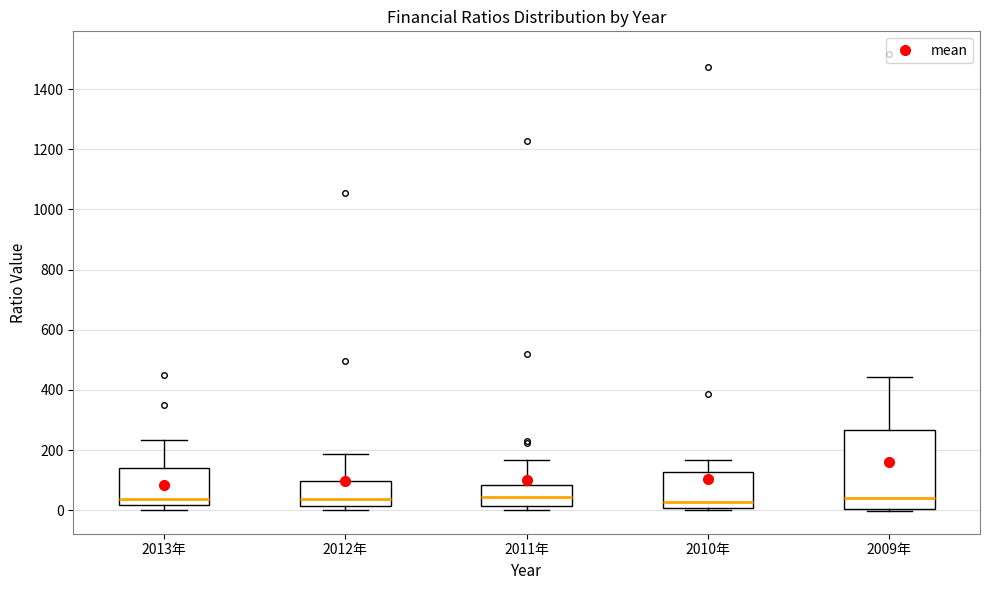

Comparing the boxes themselves (not the whiskers), which one is the tallest?

2009年